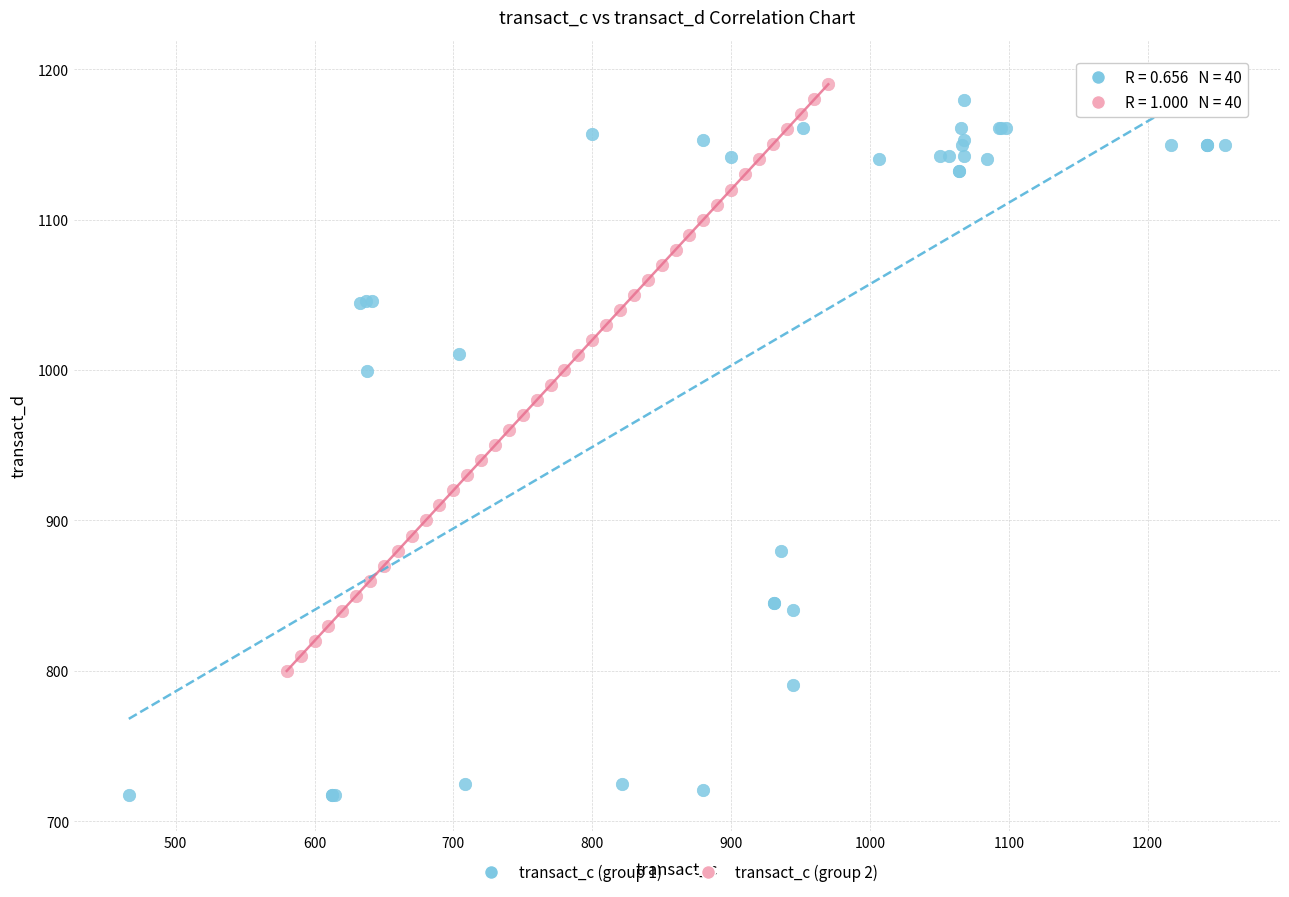

Which series reaches the maximum Y coordinate?

transact_c (group 2)